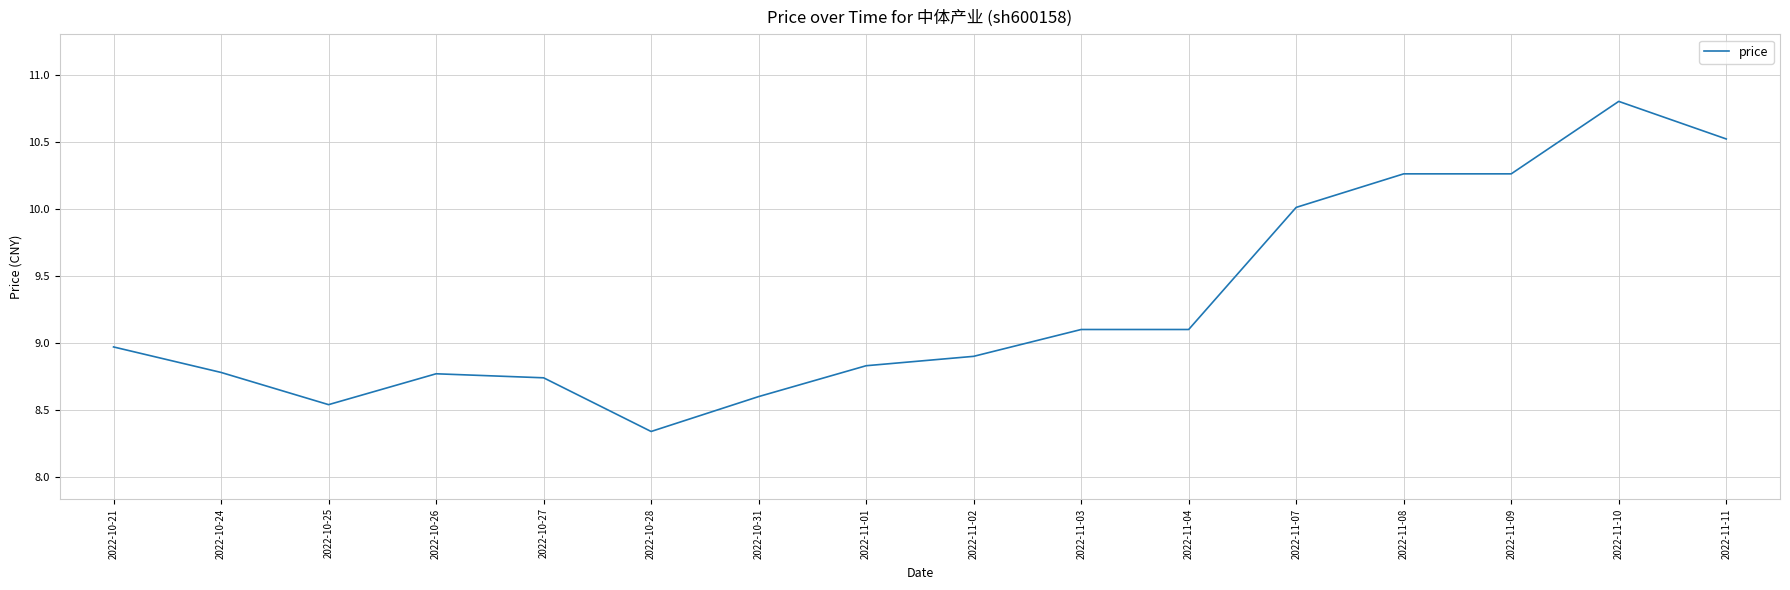

What is the difference between the maximum and minimum values?

2.5